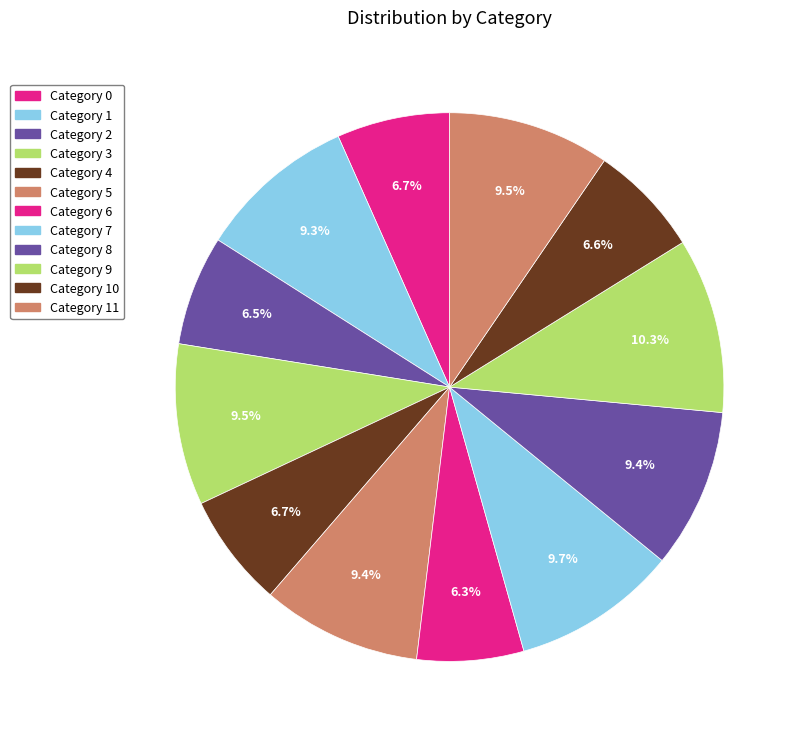

Count the number of slices in the pie.

12